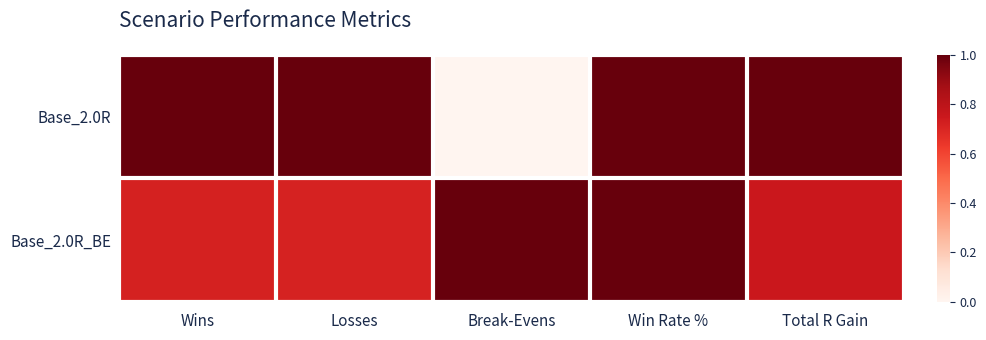

Between Wins and Break-Evens, which series saw the biggest shift?

Base_2.0R